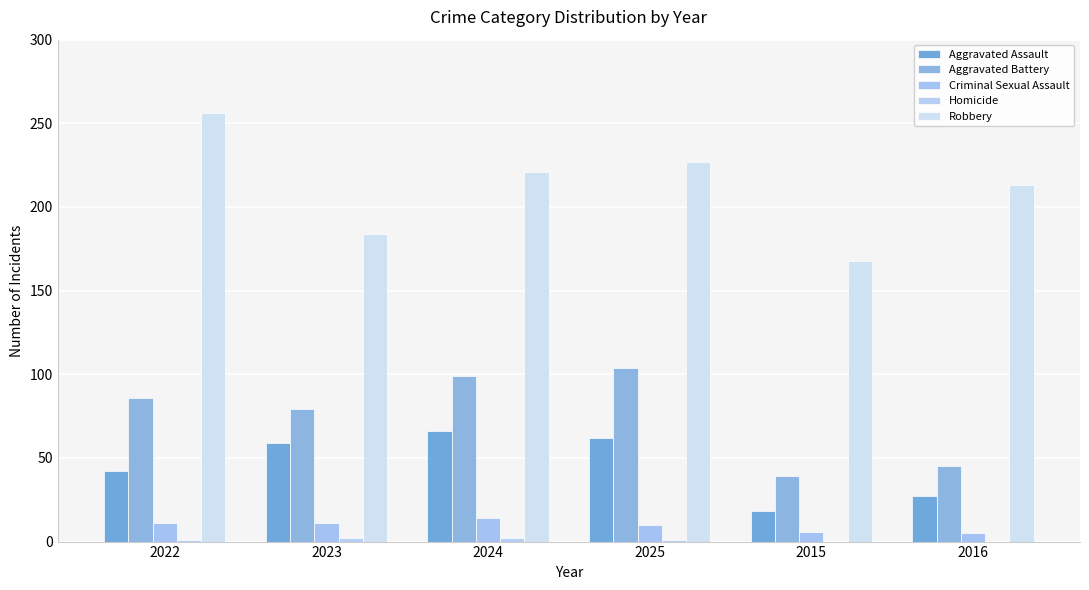

Which series changed the most between 2025 and 2016?

Aggravated Battery